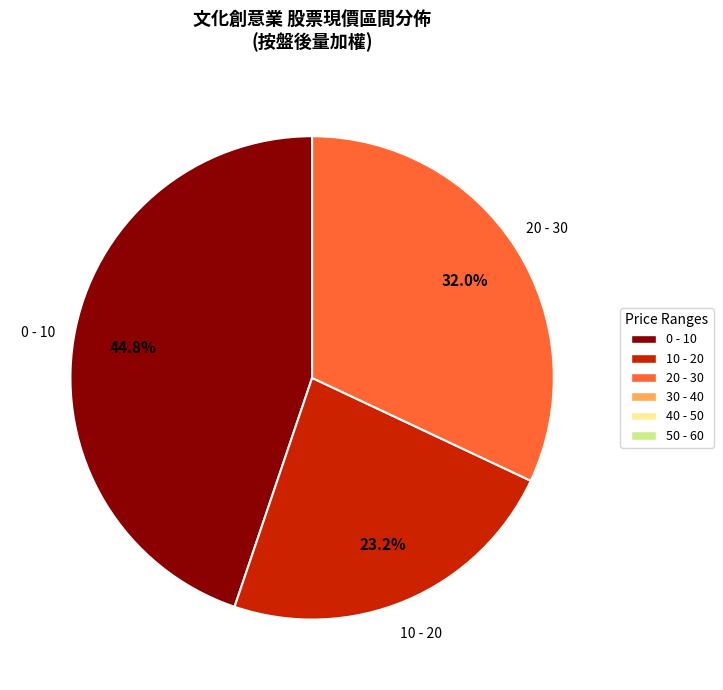

Is there any slice that represents more than half of the pie?

No